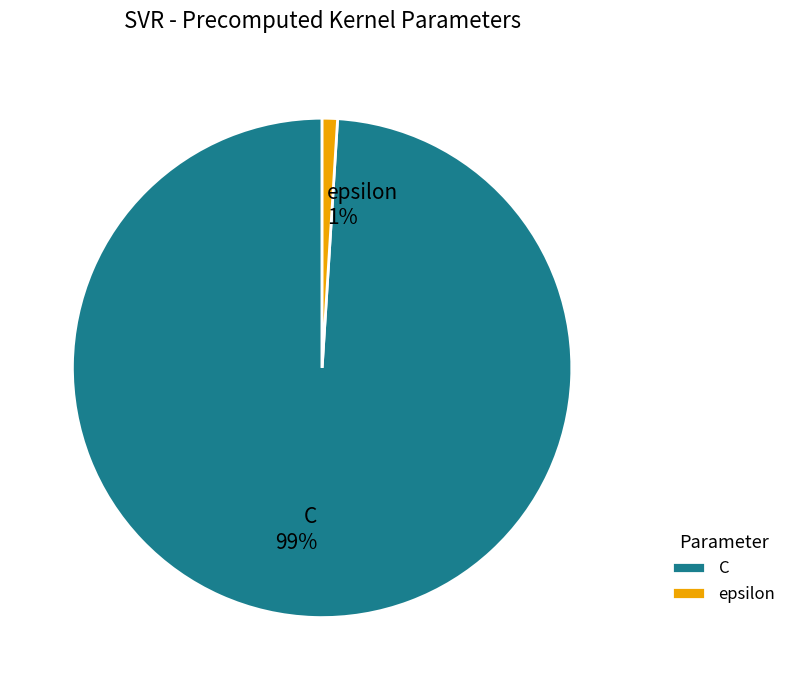

How many segments does this pie chart have?

2